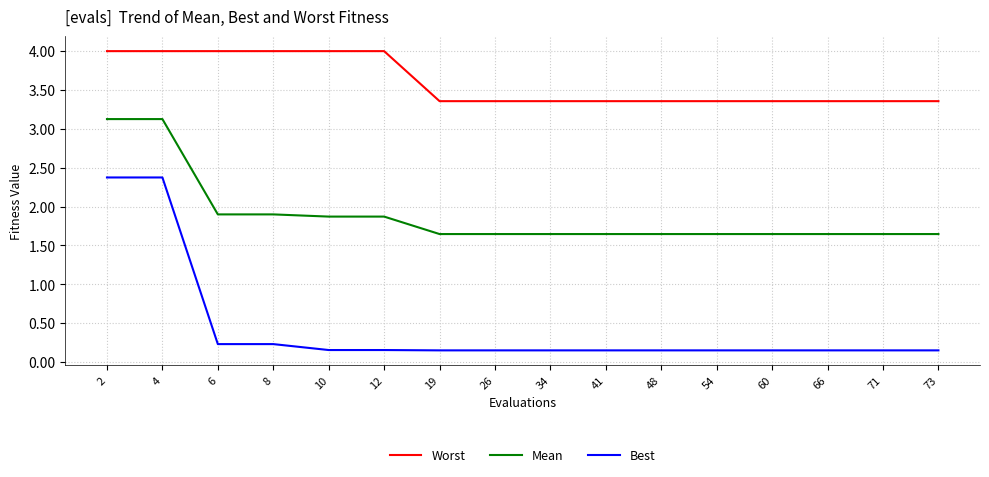

Which series has the largest range (max minus min)?

Best